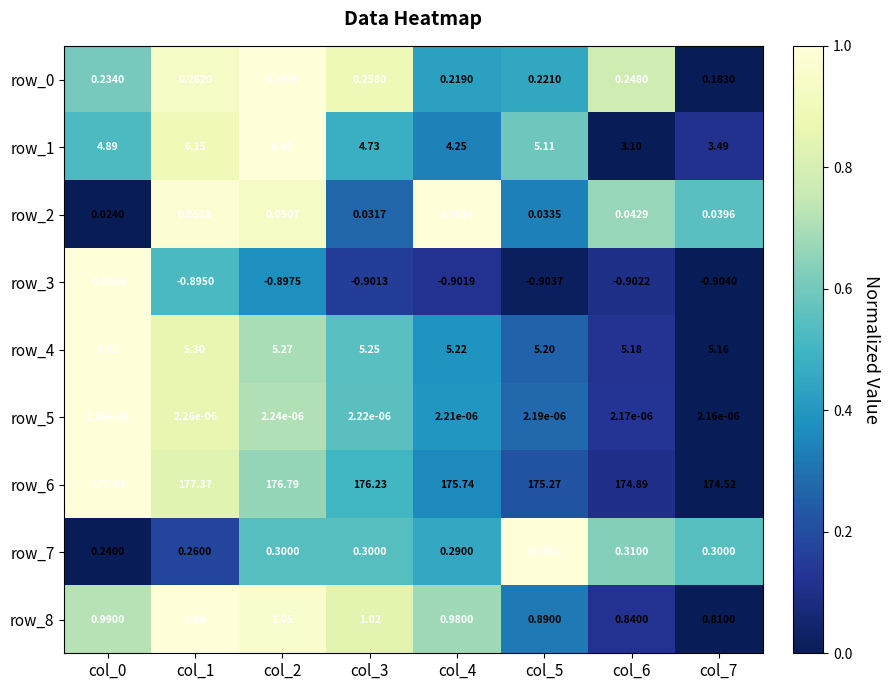

Which series changed the most between col_1 and col_6?

row_1